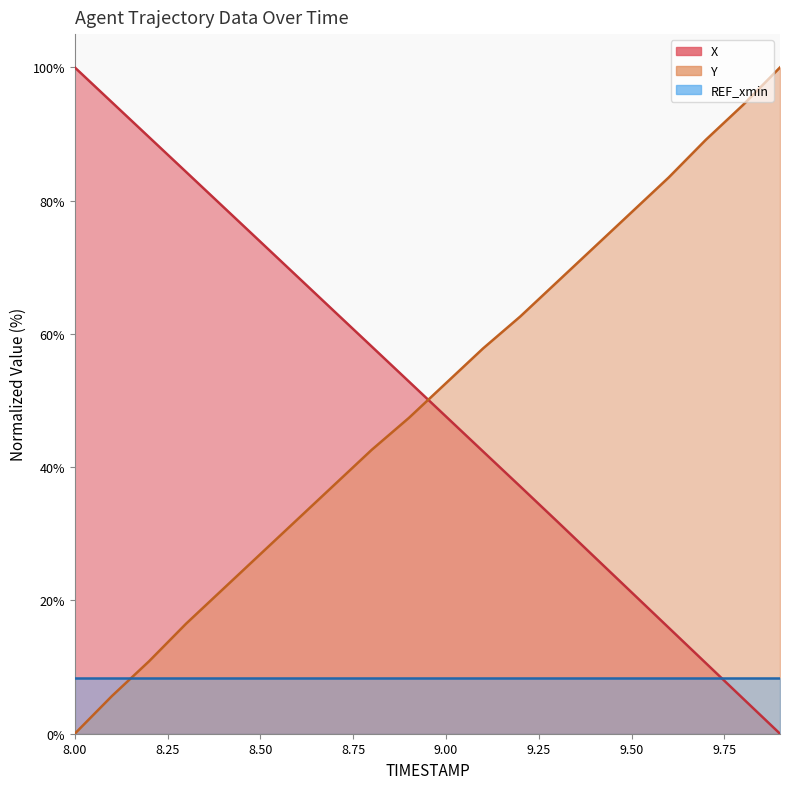

The Y series shows 12.6 at 8.5. True or false?

False